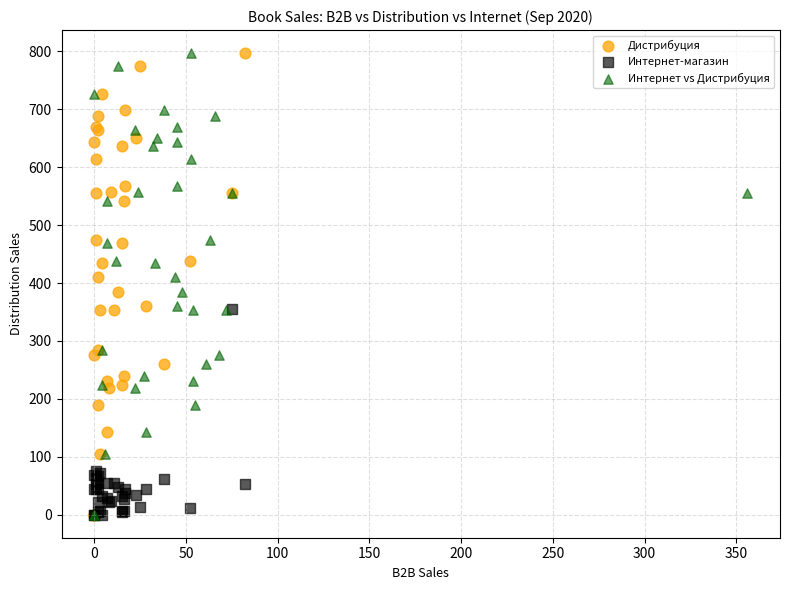

What are all the series names shown in the legend?

Дистрибуция, Интернет-магазин, Интернет vs Дистрибуция